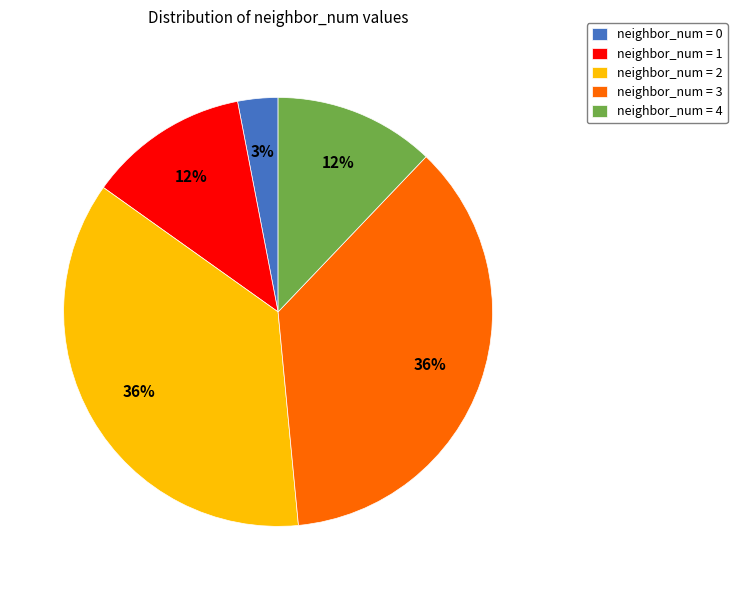

Do neighbor_num = 4 and neighbor_num = 1 together represent more than half of the pie?

No